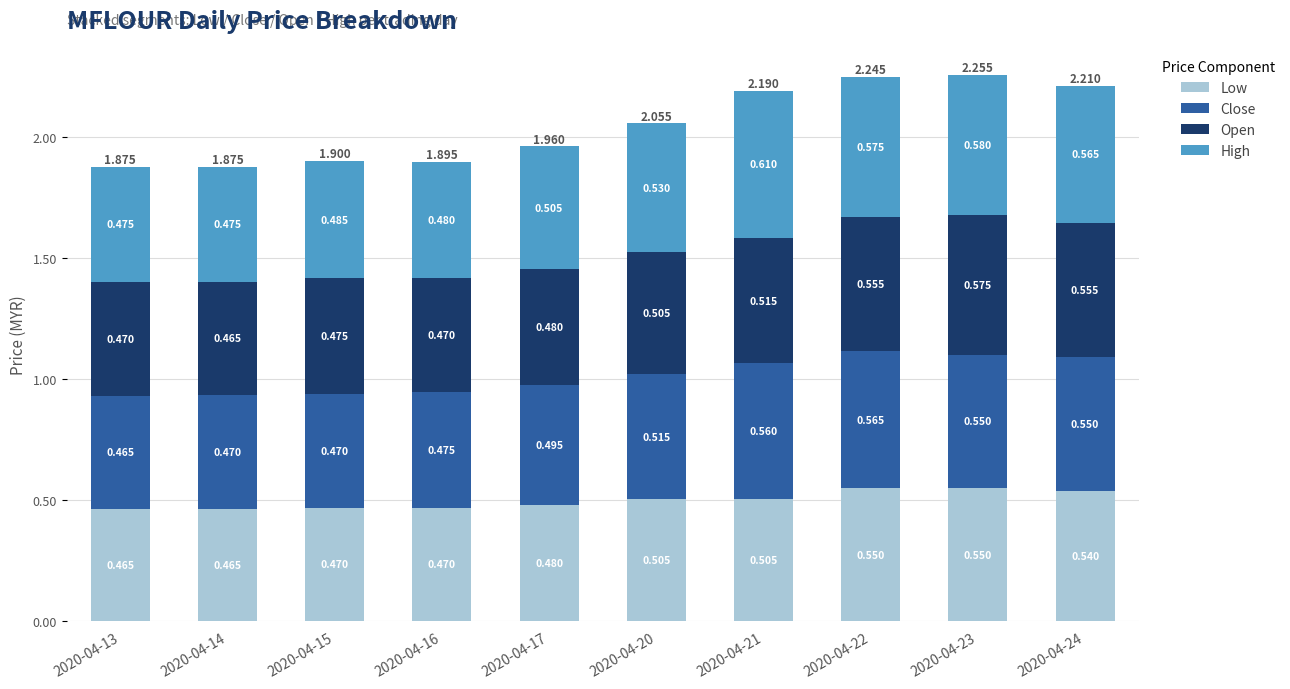

Count the number of categories in the chart.

10